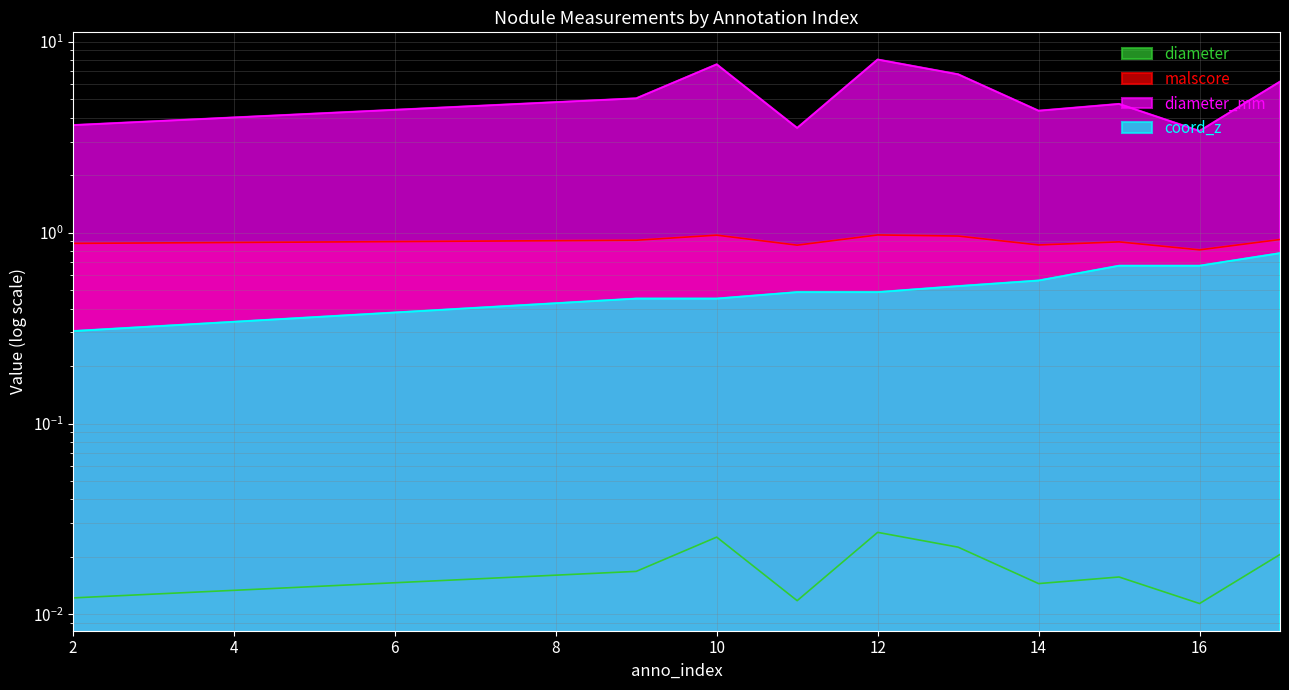

Where is diameter nearest to the value 0?

16